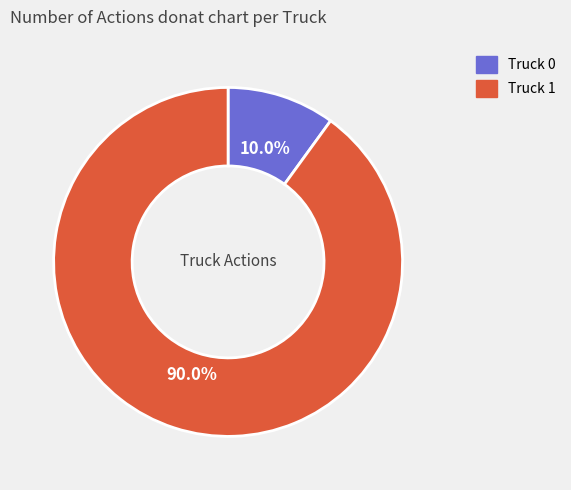

To the nearest percent, what percentage of the pie is Truck 1?

90%